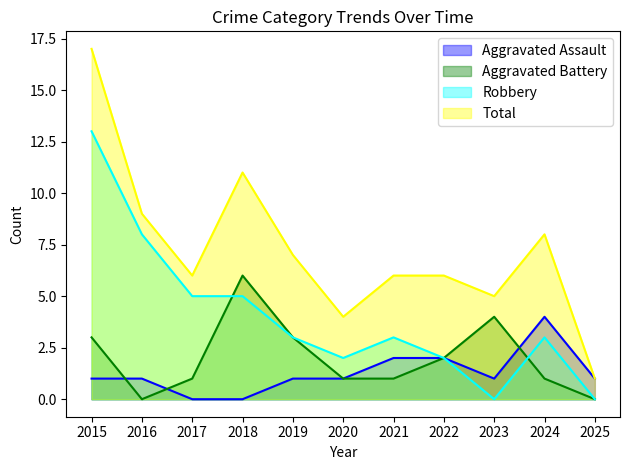

What is the spread (max minus min) of values at 2015?

16